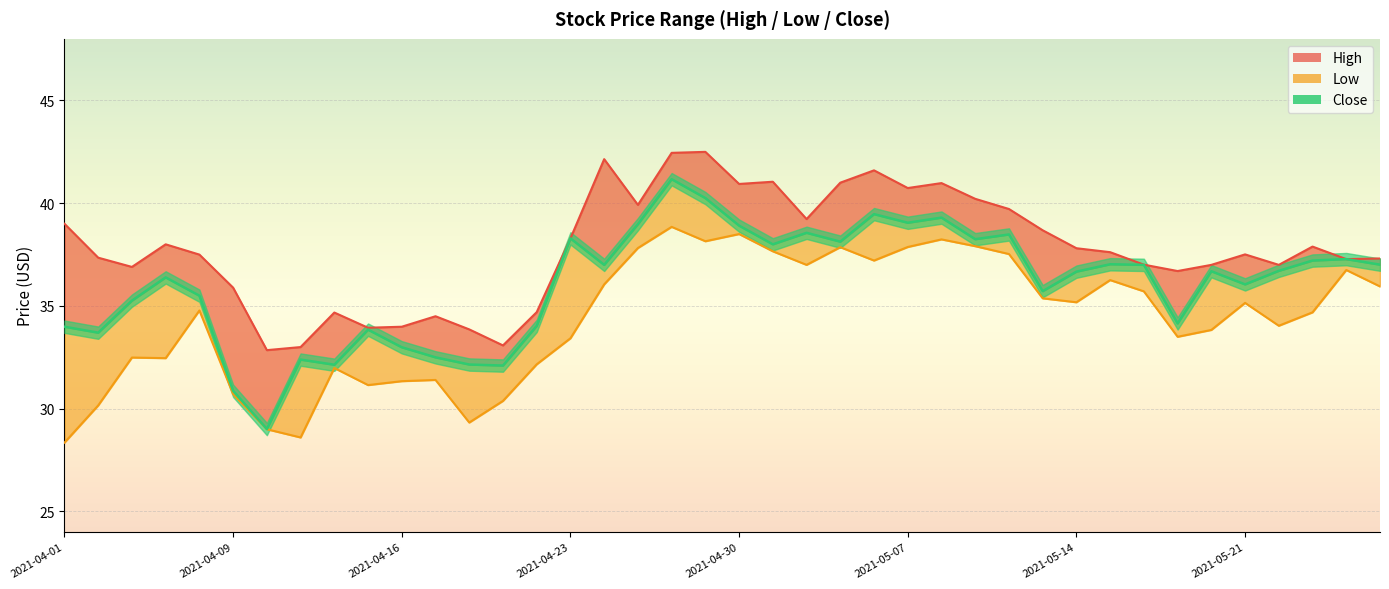

Rank the series by their maximum value, from highest to lowest.

High, Close, Low